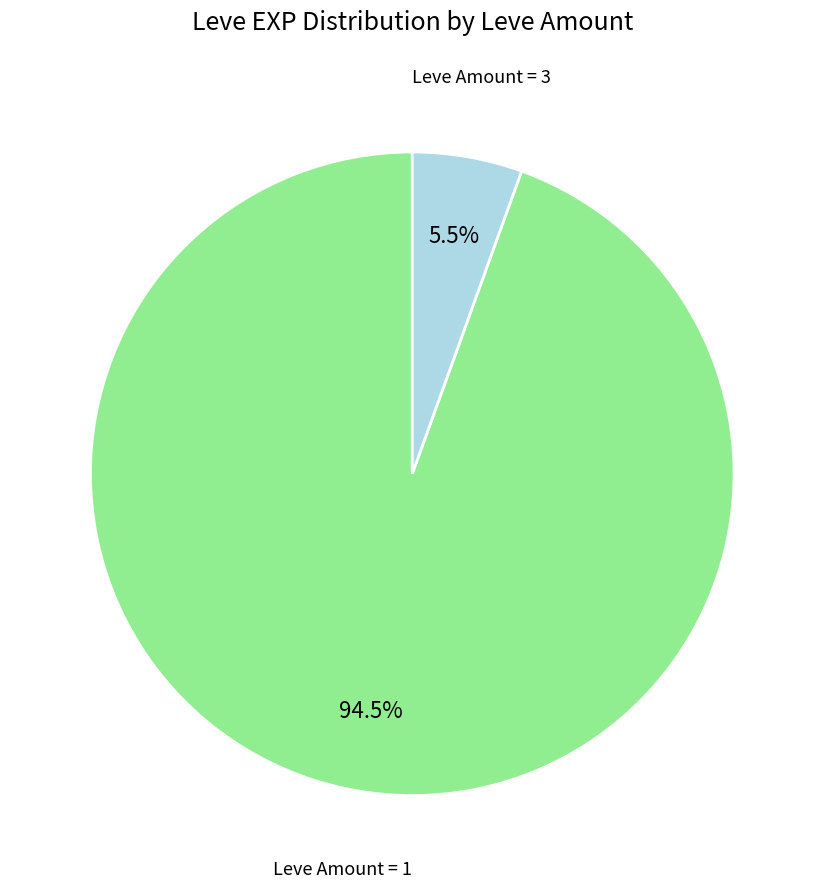

Rank the categories by value from lowest to highest.

Leve Amount = 3, Leve Amount = 1